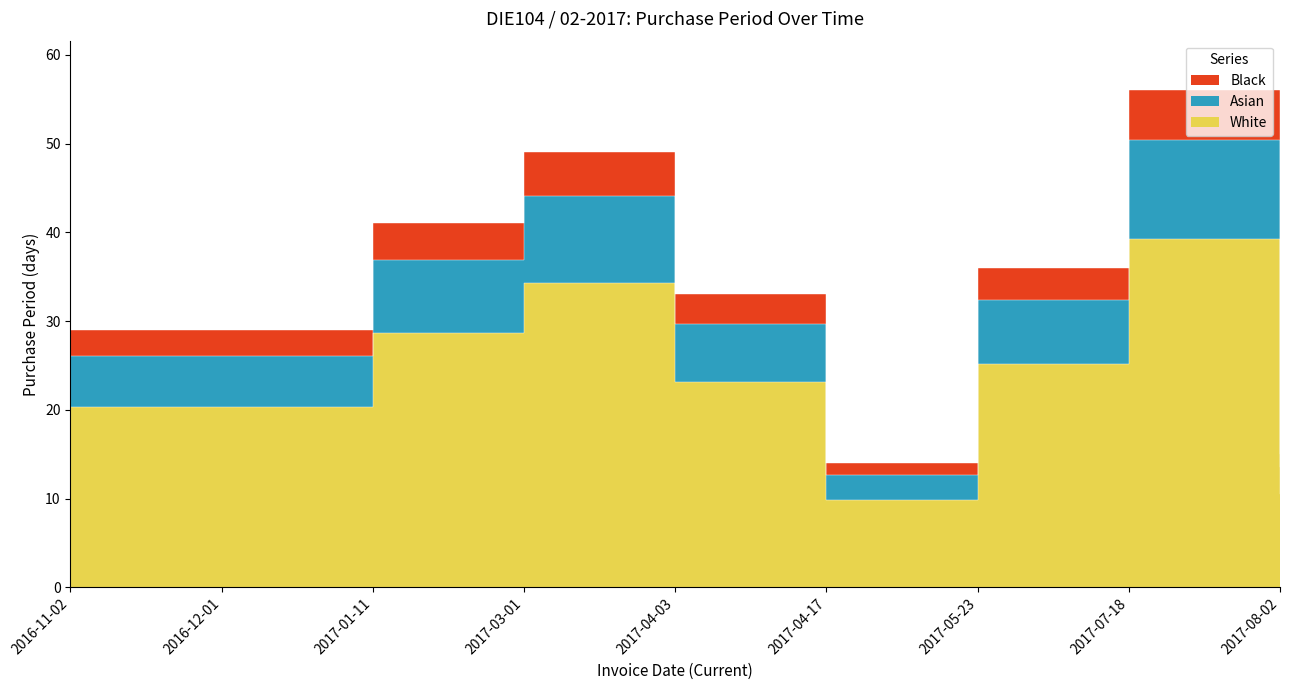

List the labels in order of value, largest first.

2017-07-18, 2017-03-01, 2017-01-11, 2017-05-23, 2017-04-03, 2016-11-02, 2016-12-01, 2017-08-02, 2017-04-17